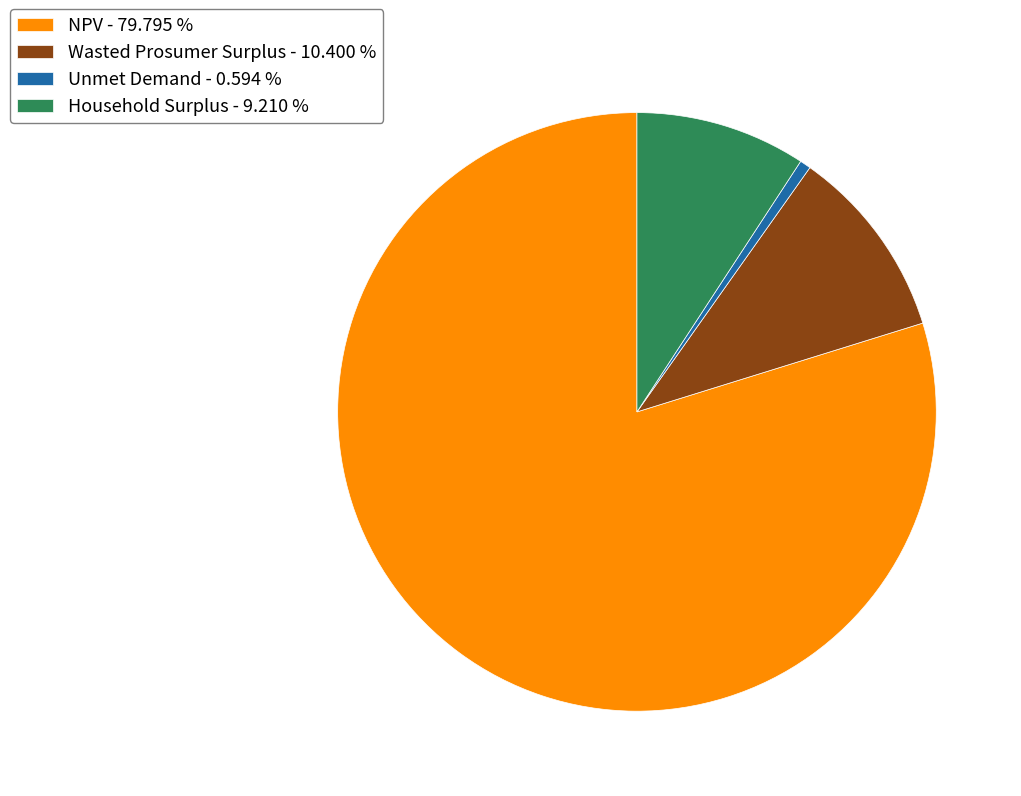

Is there a majority slice in this chart?

Yes